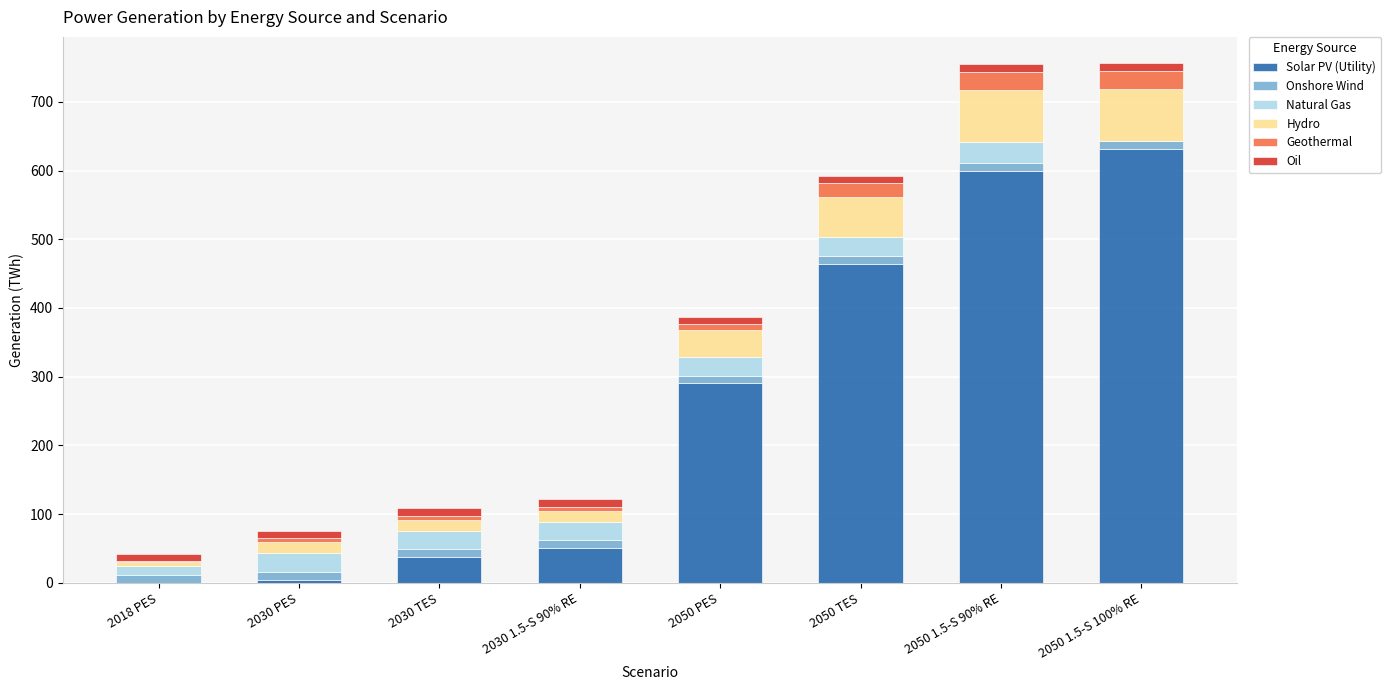

What is the highest value of the Solar PV (Utility) series?

631.4